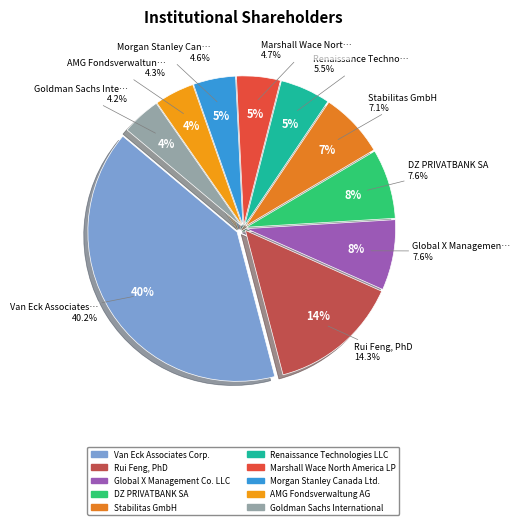

Is there any slice that represents more than half of the pie?

No